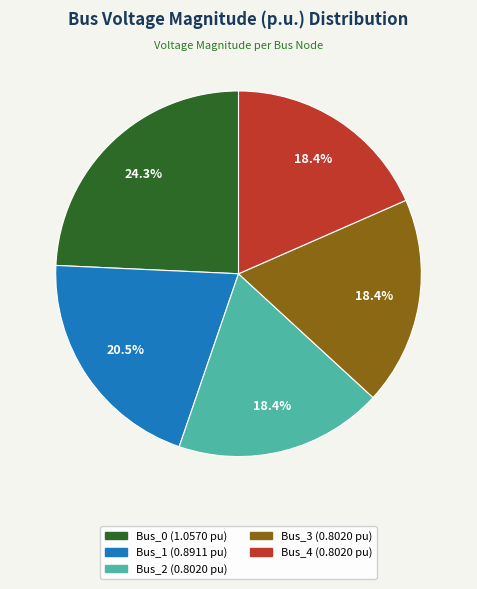

To the nearest percent, what percentage of the pie is Bus_2?

18%